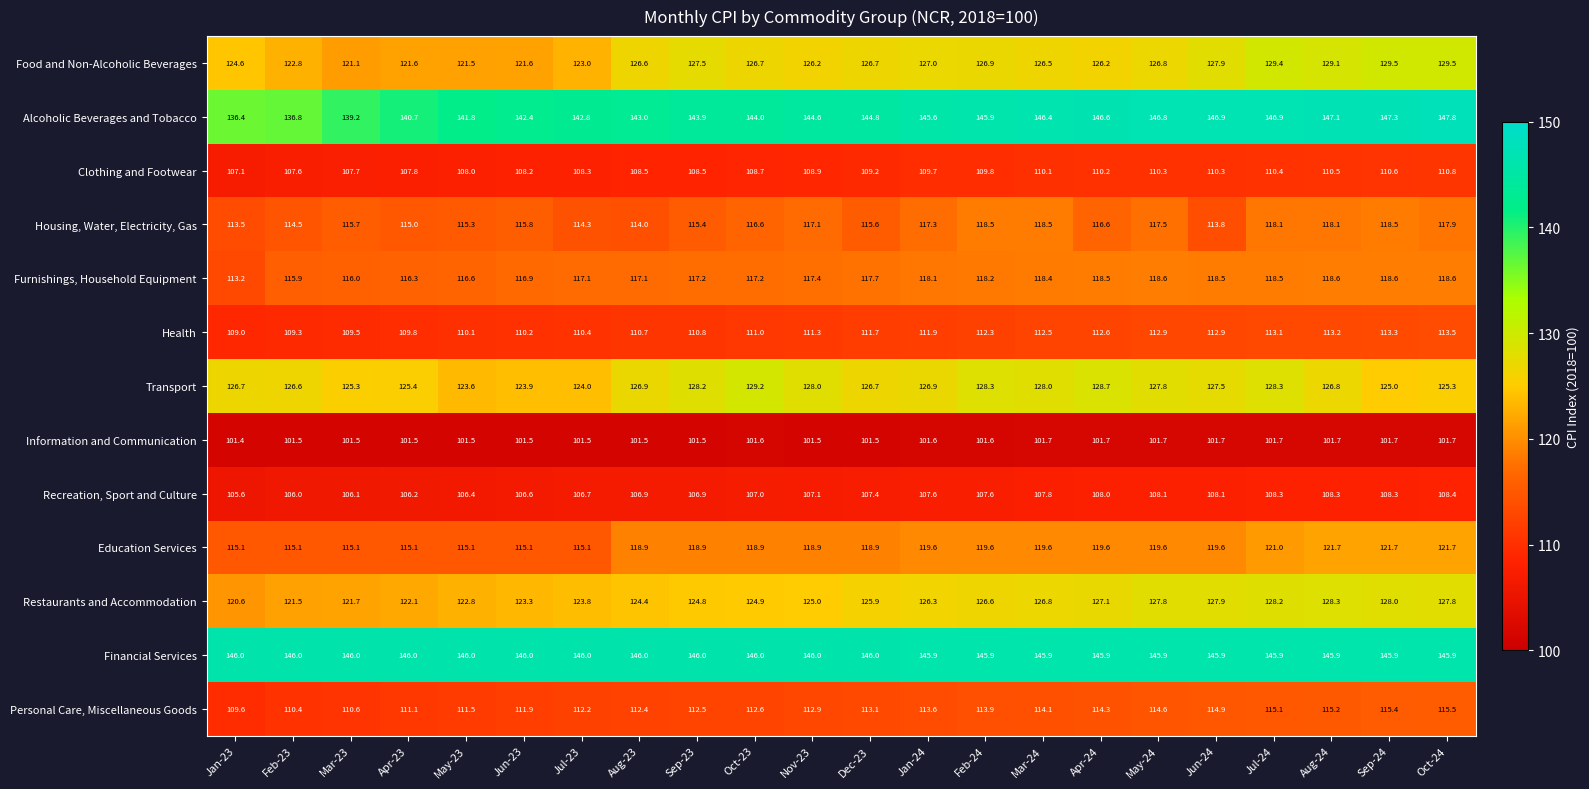

Which series has the largest total across all categories?

Financial Services